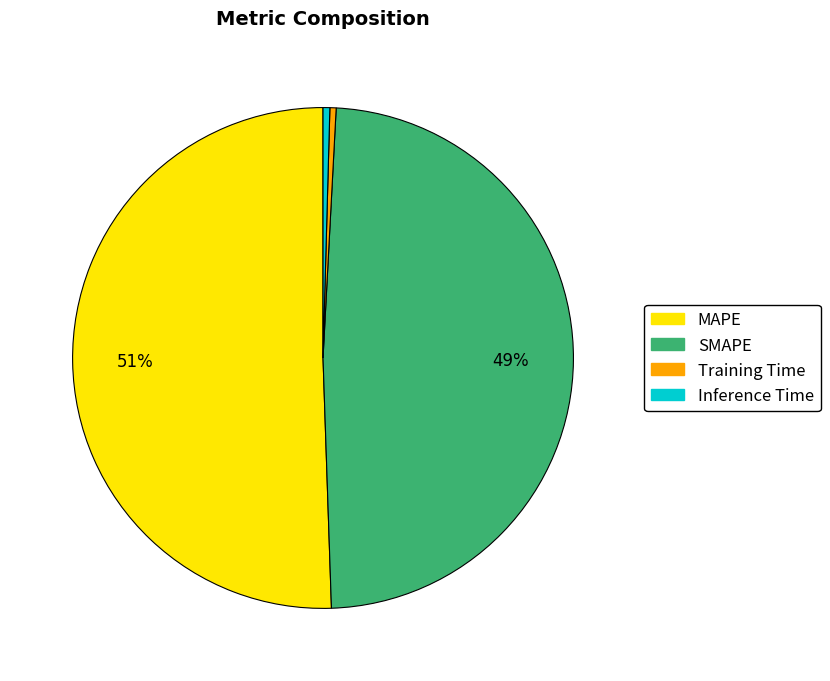

Combined, do SMAPE and Training Time account for over 50%?

No